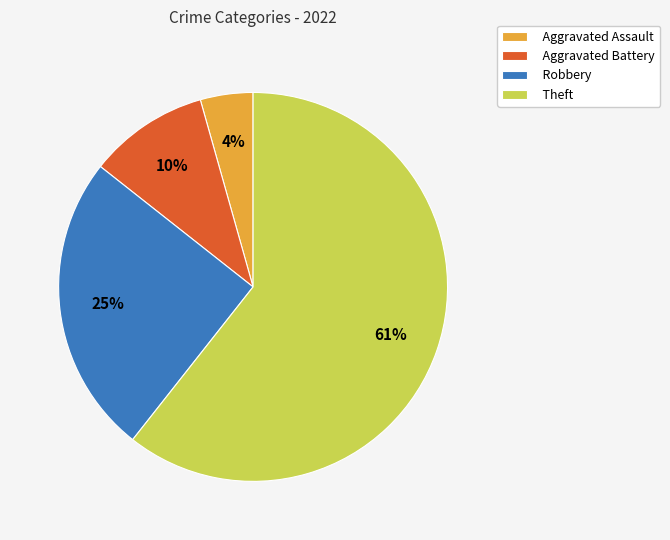

What percentage is the Robbery slice, to the nearest percent?

25%